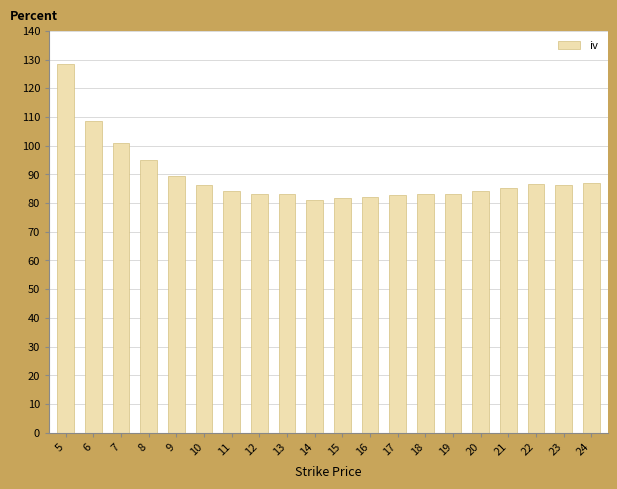

What is the ratio of the value at 24 to the value at 13?

1.0